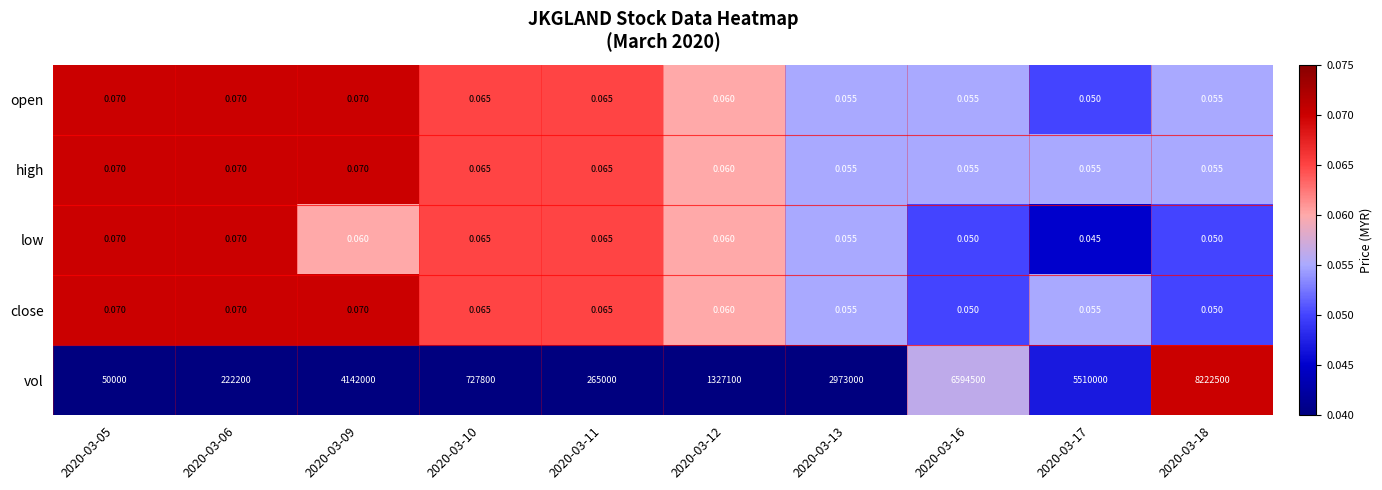

Is the value of close at 2020-03-13 greater than the value of vol at 2020-03-16?

No